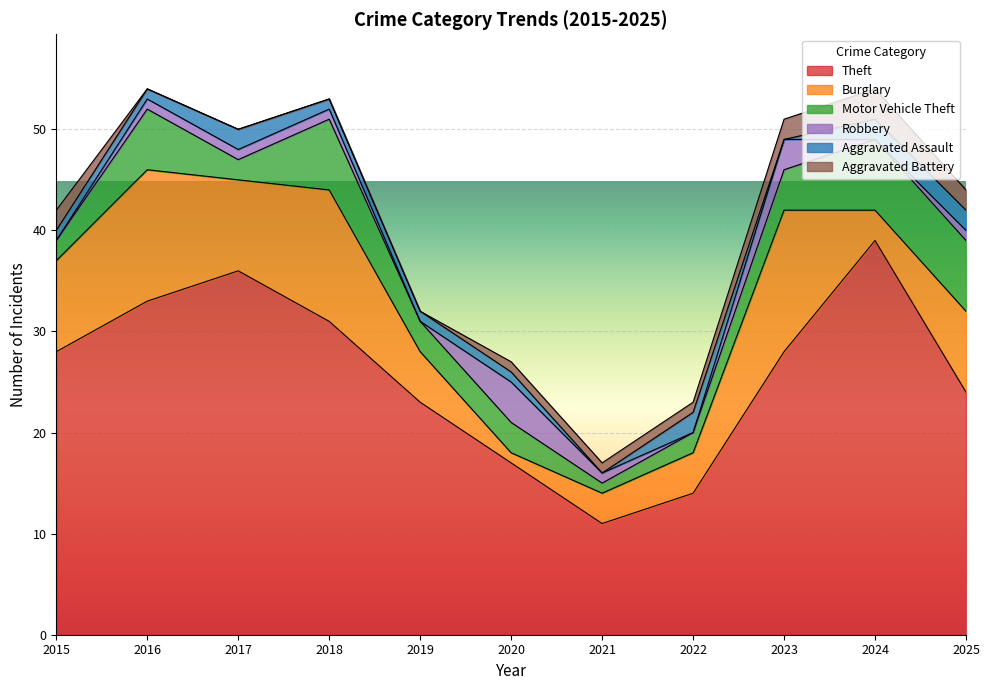

At which category does Theft reach its first local valley?

2021